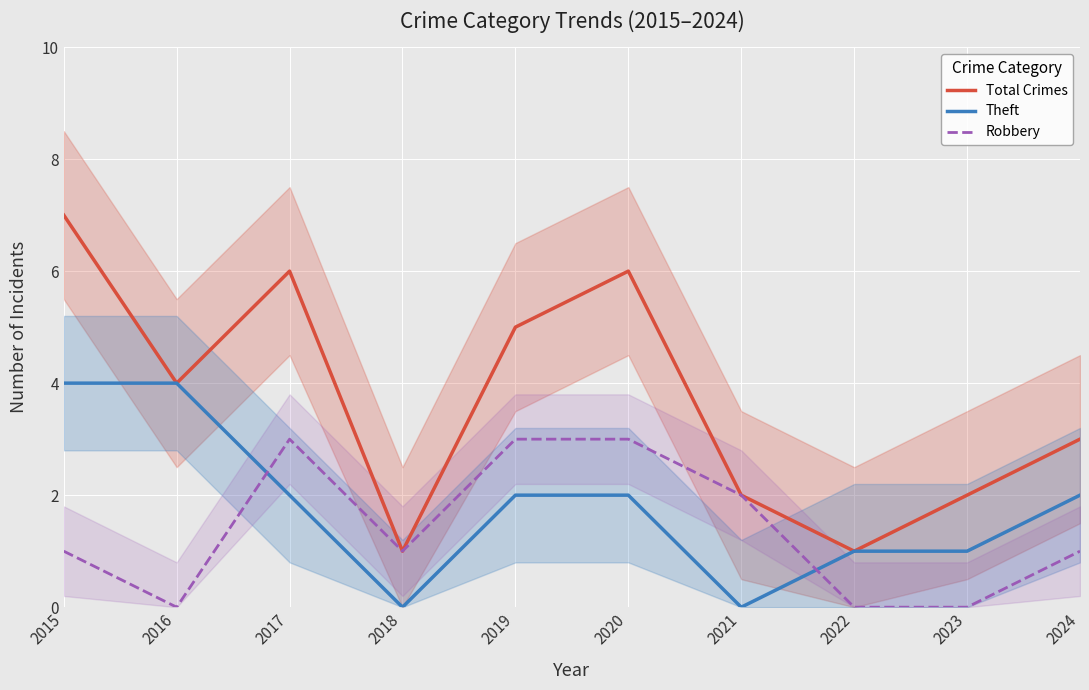

Is it true that Total Crimes equals 5 at 2019?

True